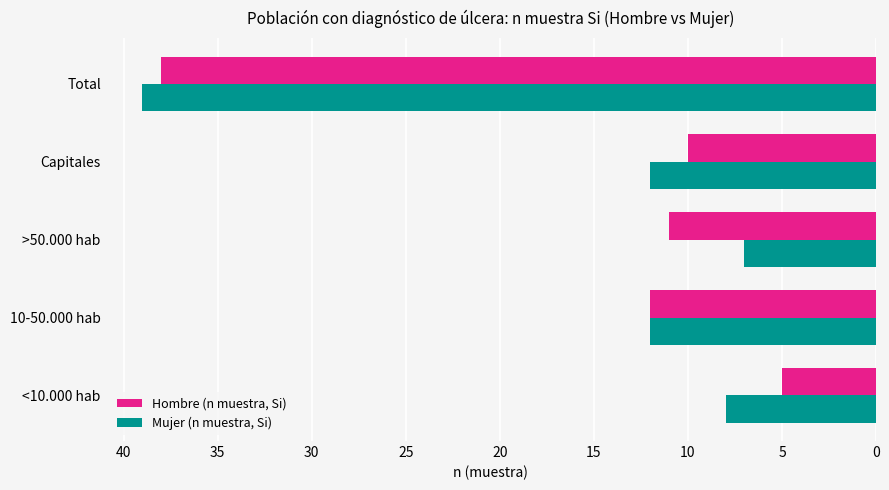

At which category is the sum across all series the highest?

Total